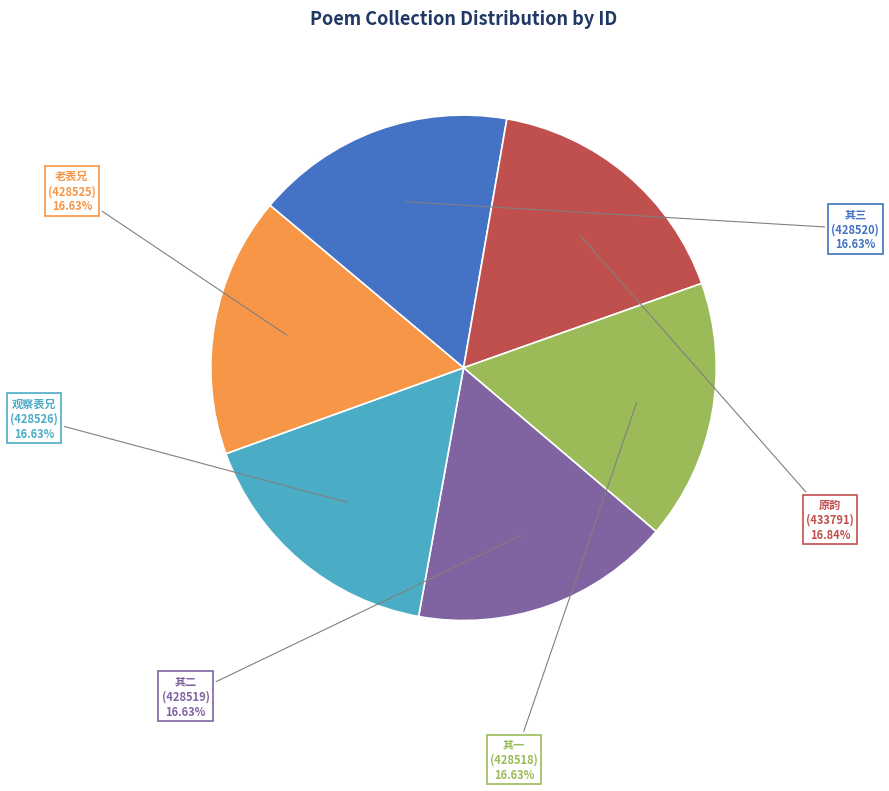

To the nearest percent, what is the average slice percentage?

17%